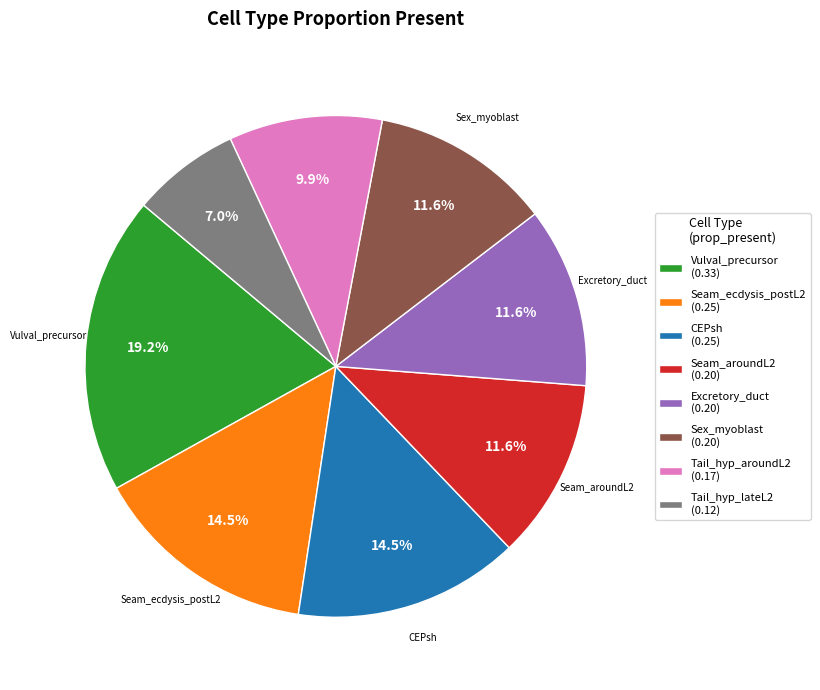

Is the sum of Sex_myoblast (0.20) and Seam_ecdysis_postL2 (0.25) greater than half?

No